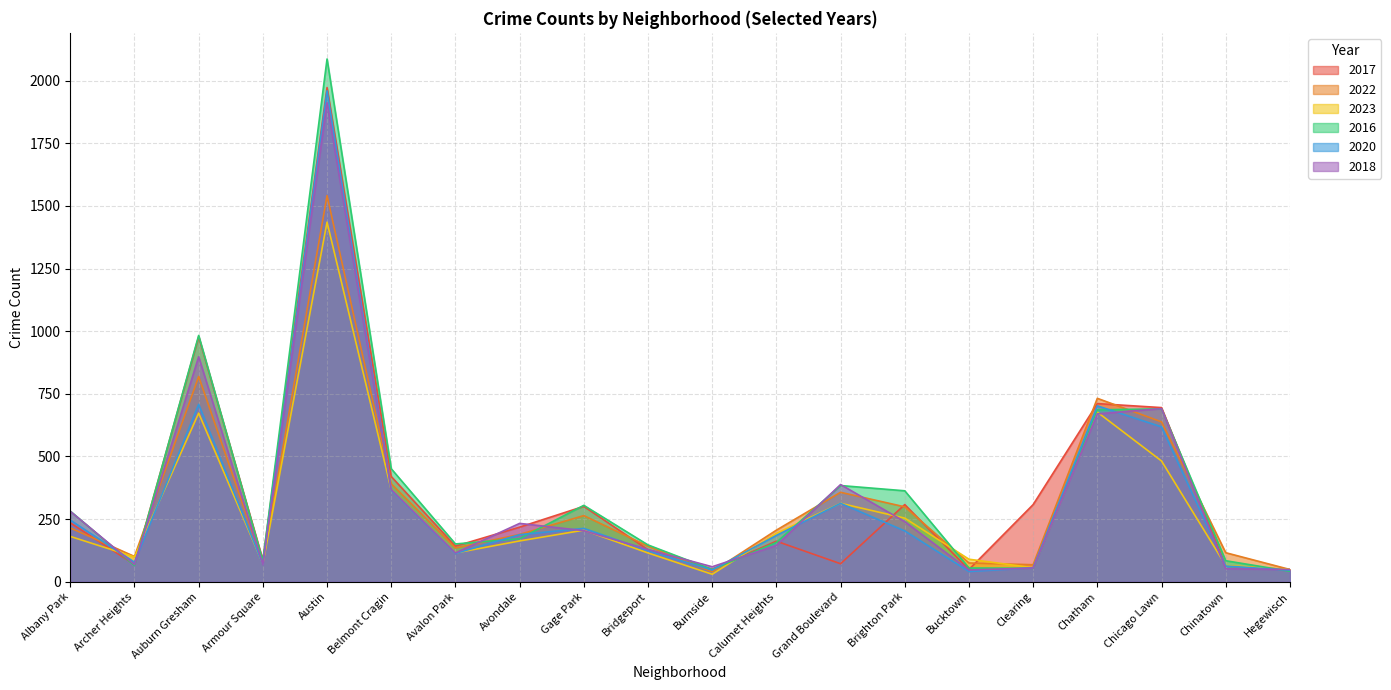

Count the number of categories in the chart.

20